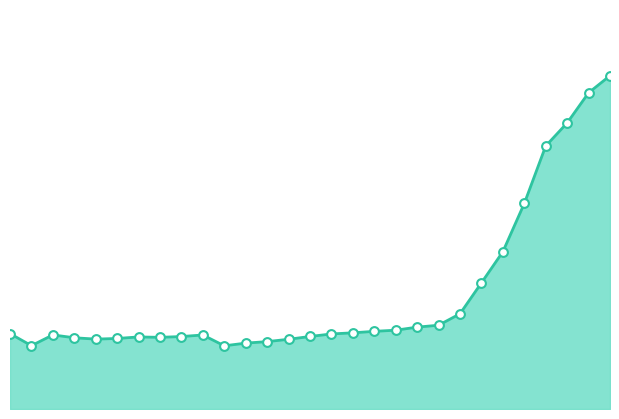

Does the chart have visible grid lines?

No